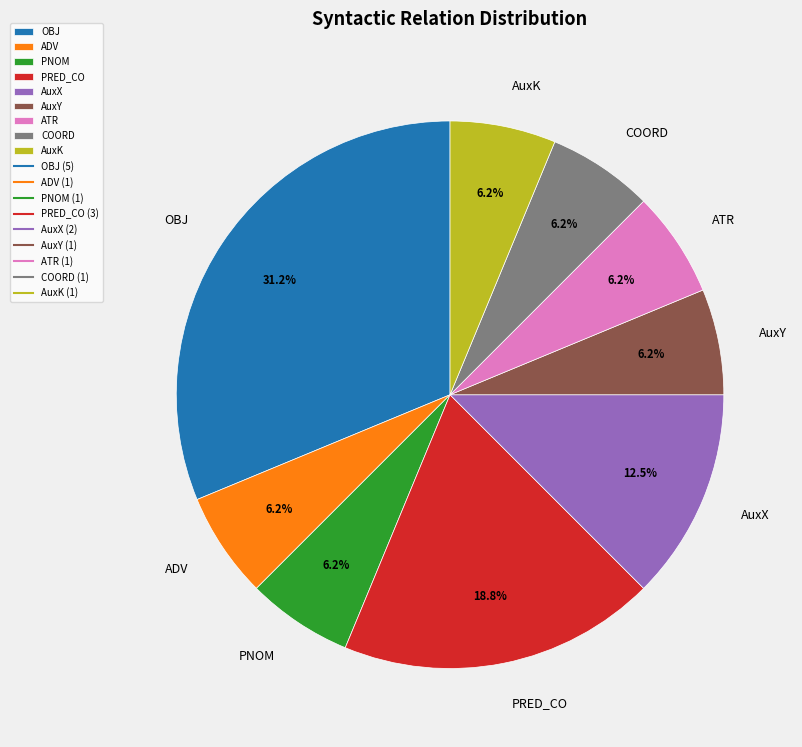

To the nearest percent, what is the difference between the OBJ and AuxX slice percentages?

19%